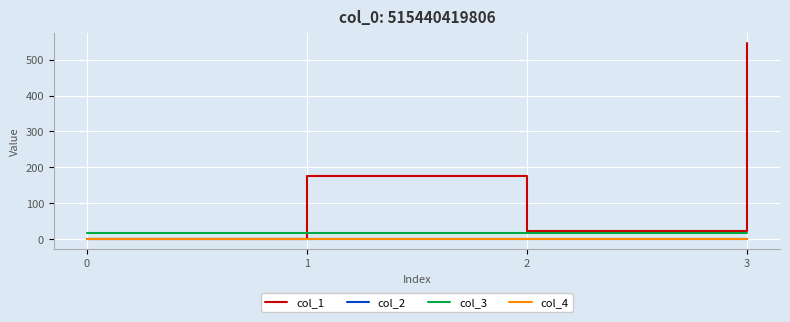

How many distinct data groups are displayed?

4